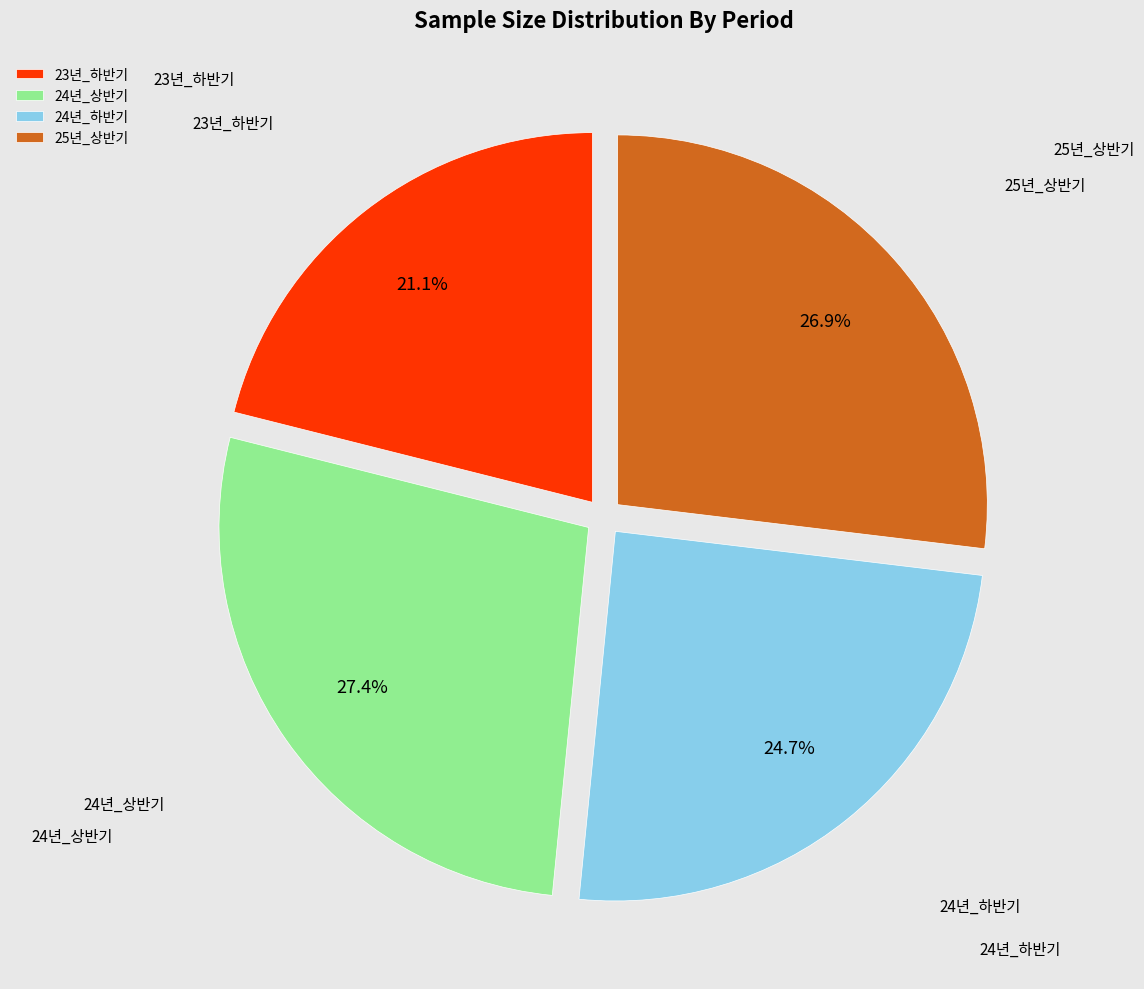

What is the total percentage of 23년_하반기 and 25년_상반기?

48.0%